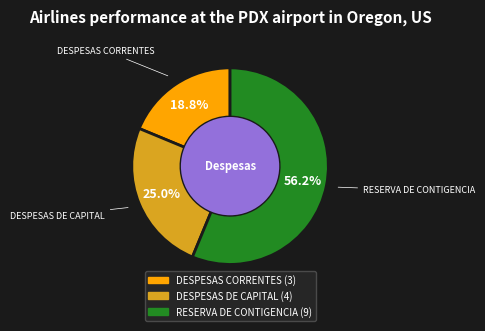

What is the ratio of the value at RESERVA DE CONTIGENCIA to the value at DESPESAS CORRENTES?

3.0